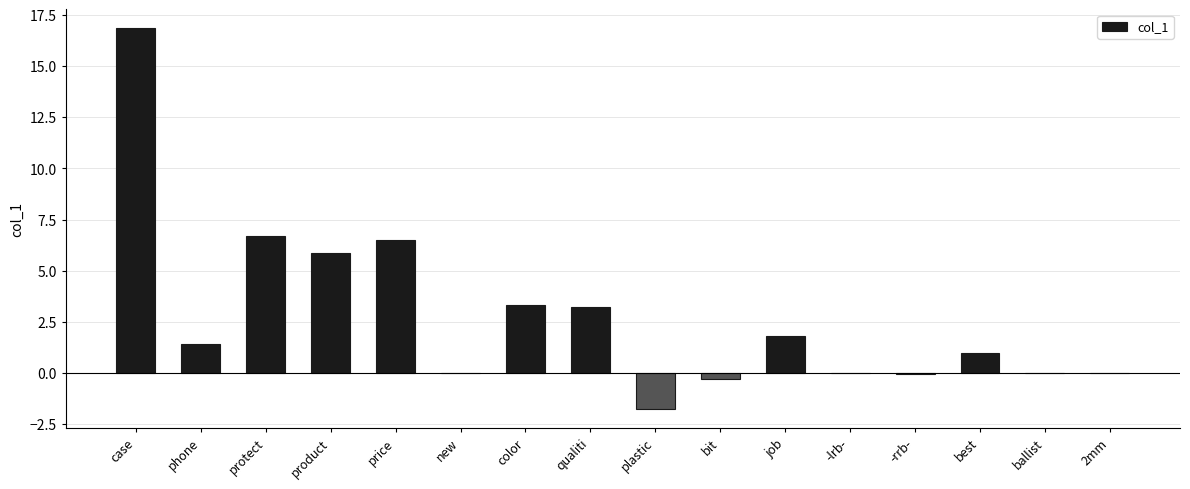

Count the number of data series in this chart.

1